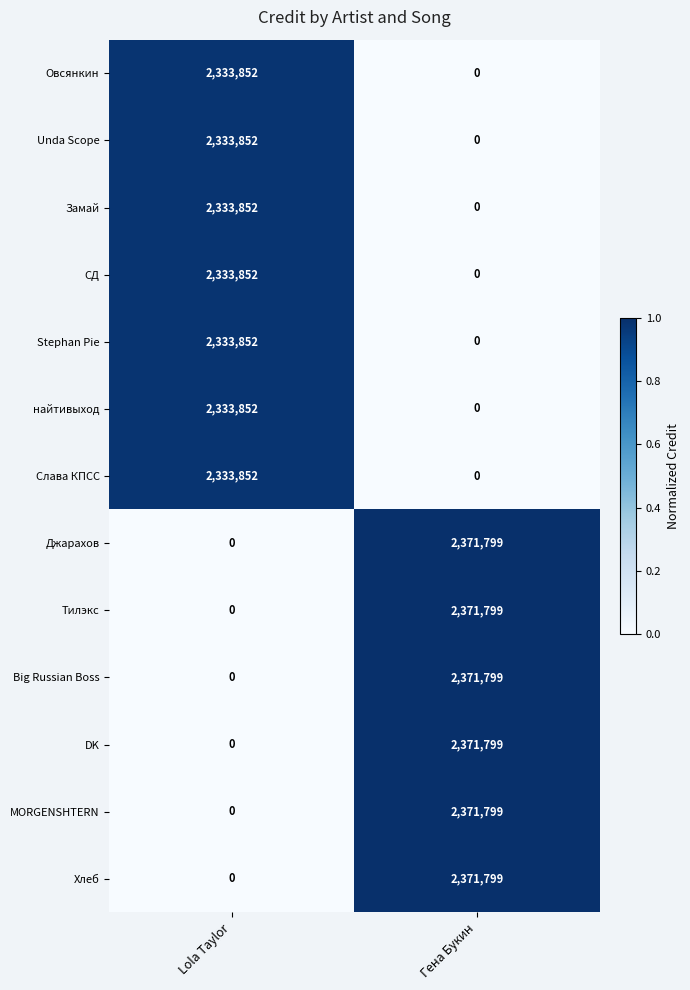

What is the sum of the Овсянкин values at Lola Taylor and Гена Букин?

2333852